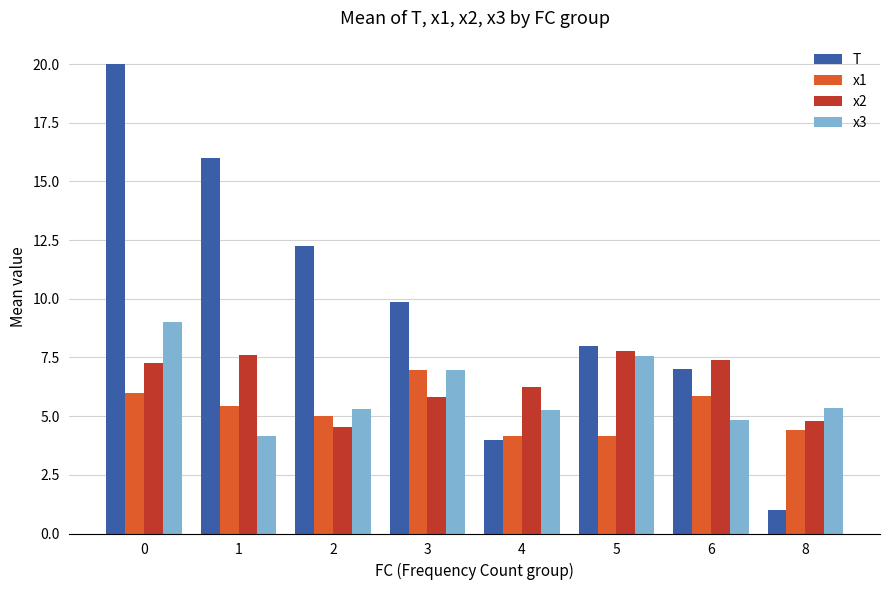

How many categories are shown in the chart?

8